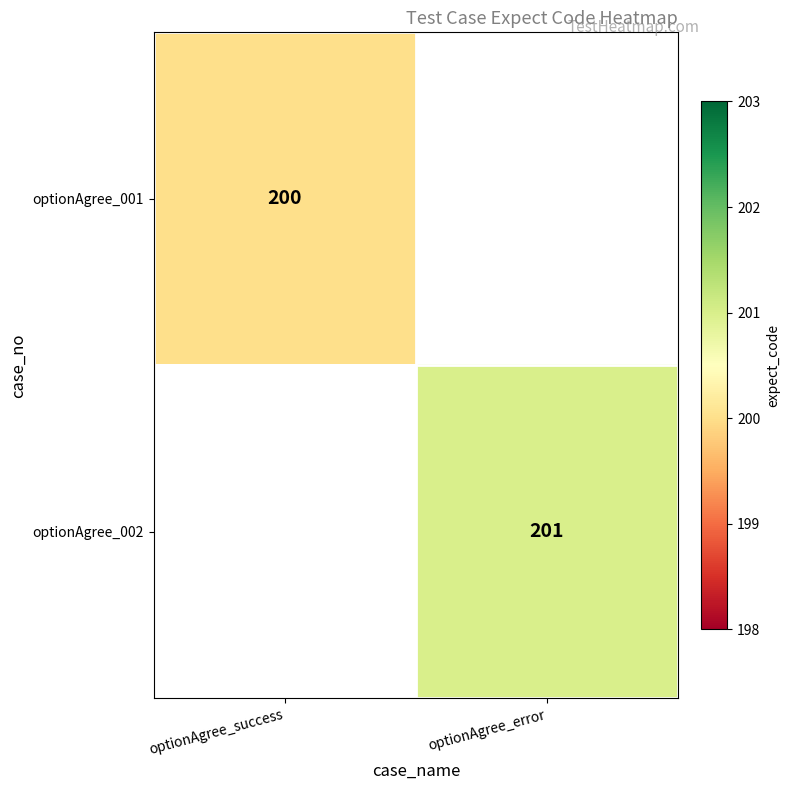

Is it true that optionAgree_002 equals 283 at optionAgree_error?

False